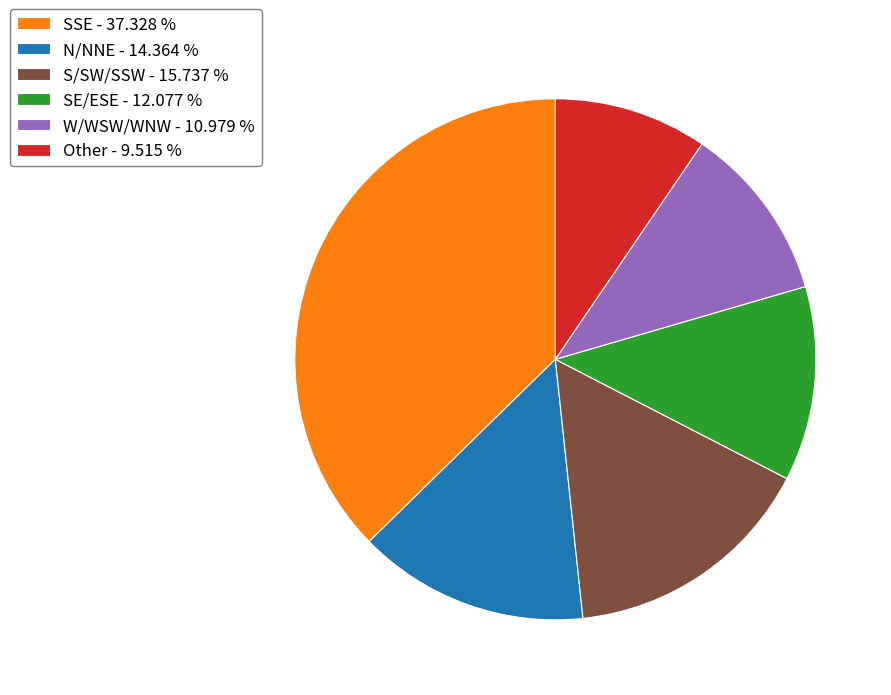

Which category has the smallest portion of the pie?

Other - 9.515 %